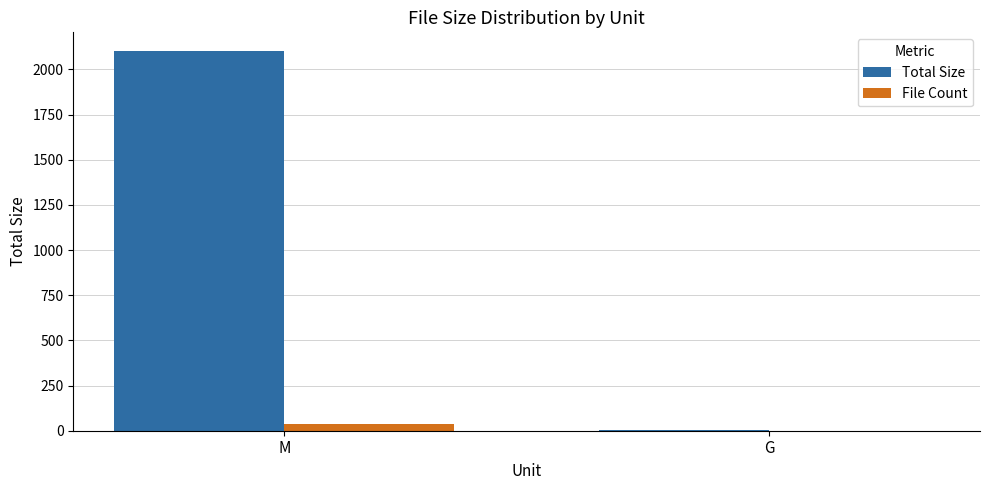

The Total Size series shows 2099.8 at M. True or false?

True